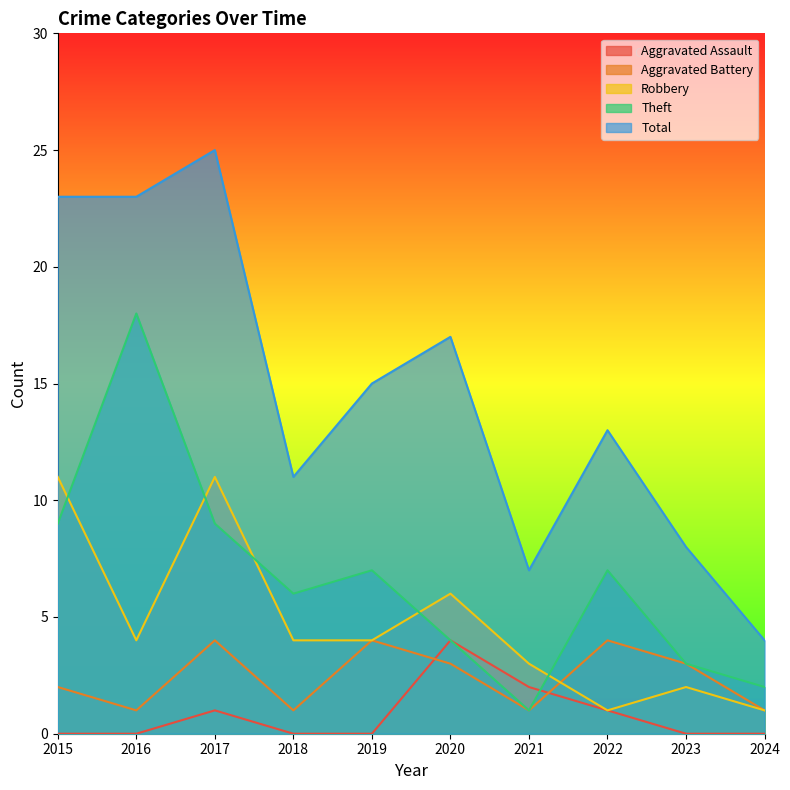

What is the total value across all series at 2016?

46